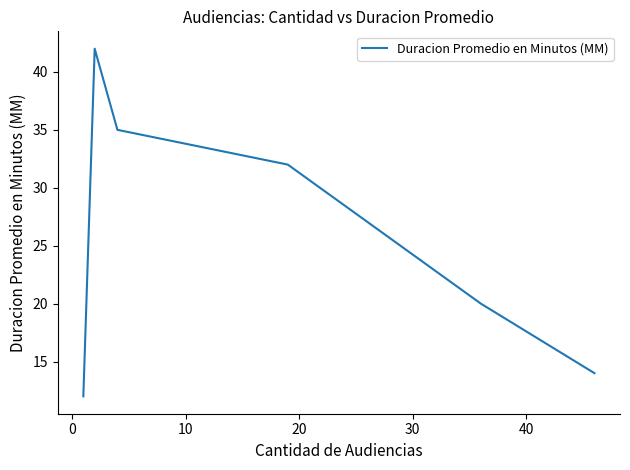

How many interior local peaks (higher than both neighbors) does the data have?

1